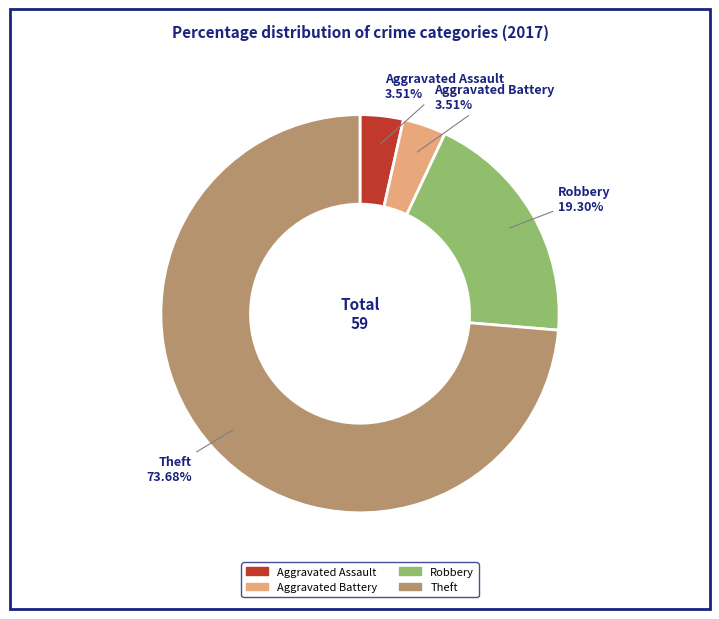

To the nearest percent, what portion does Theft represent?

74%